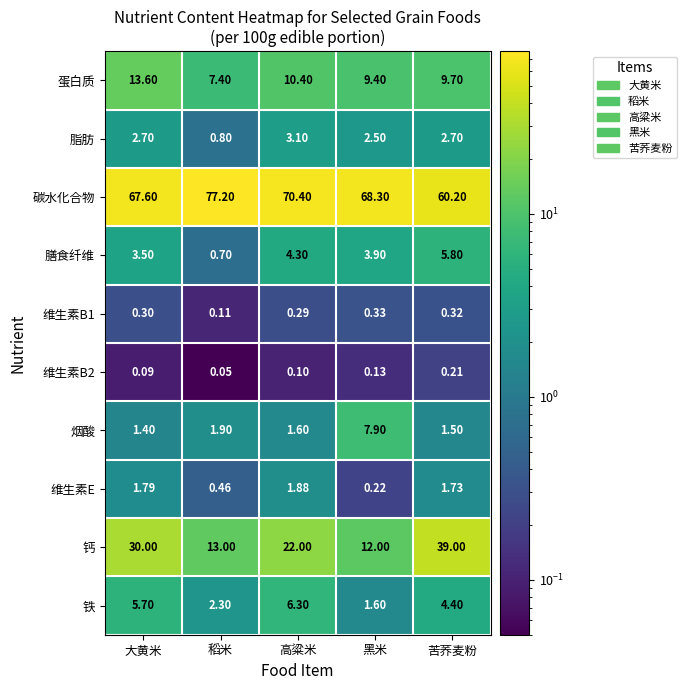

Which category has the highest value across all series?

稻米